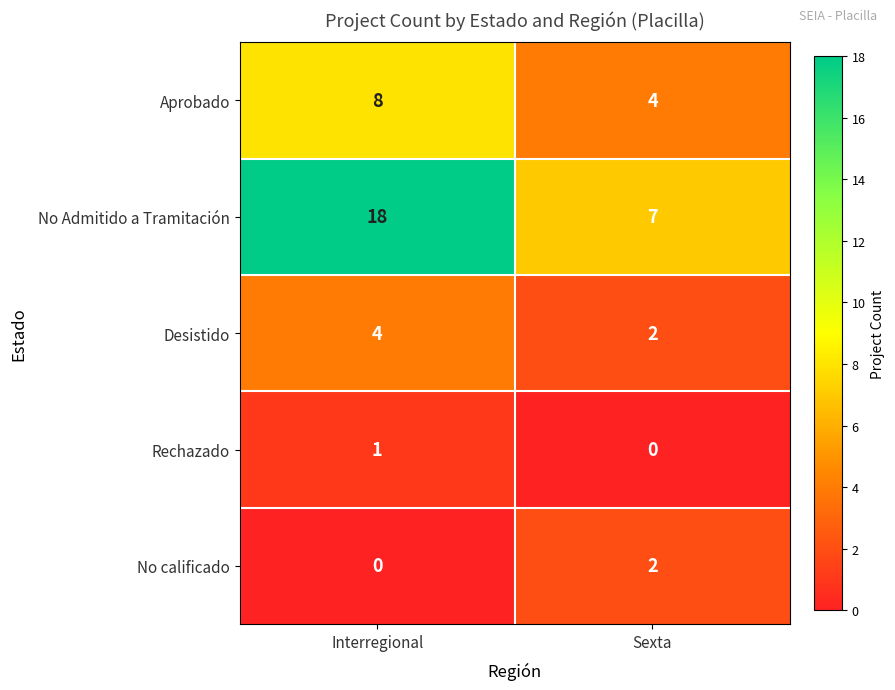

At which category is the sum across all series the highest?

Interregional